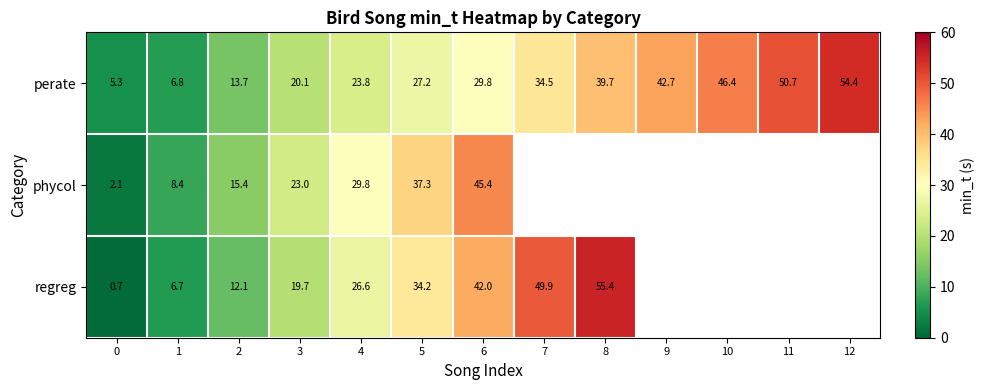

What is the total value across all series at 4?

80.2